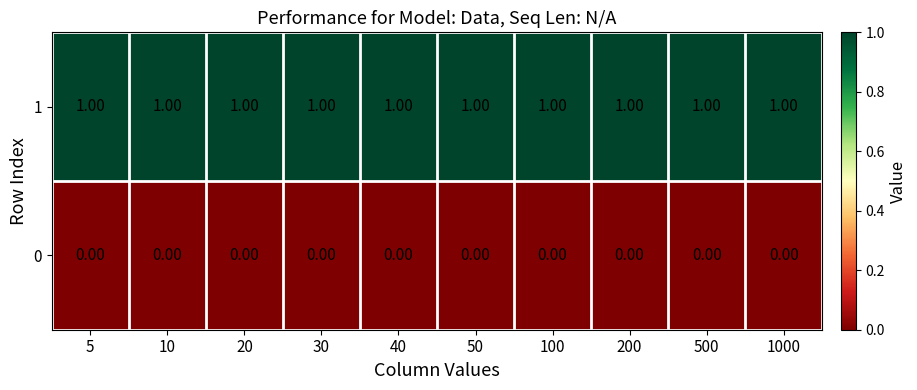

At 30, list the series in order from largest to smallest.

1, 0